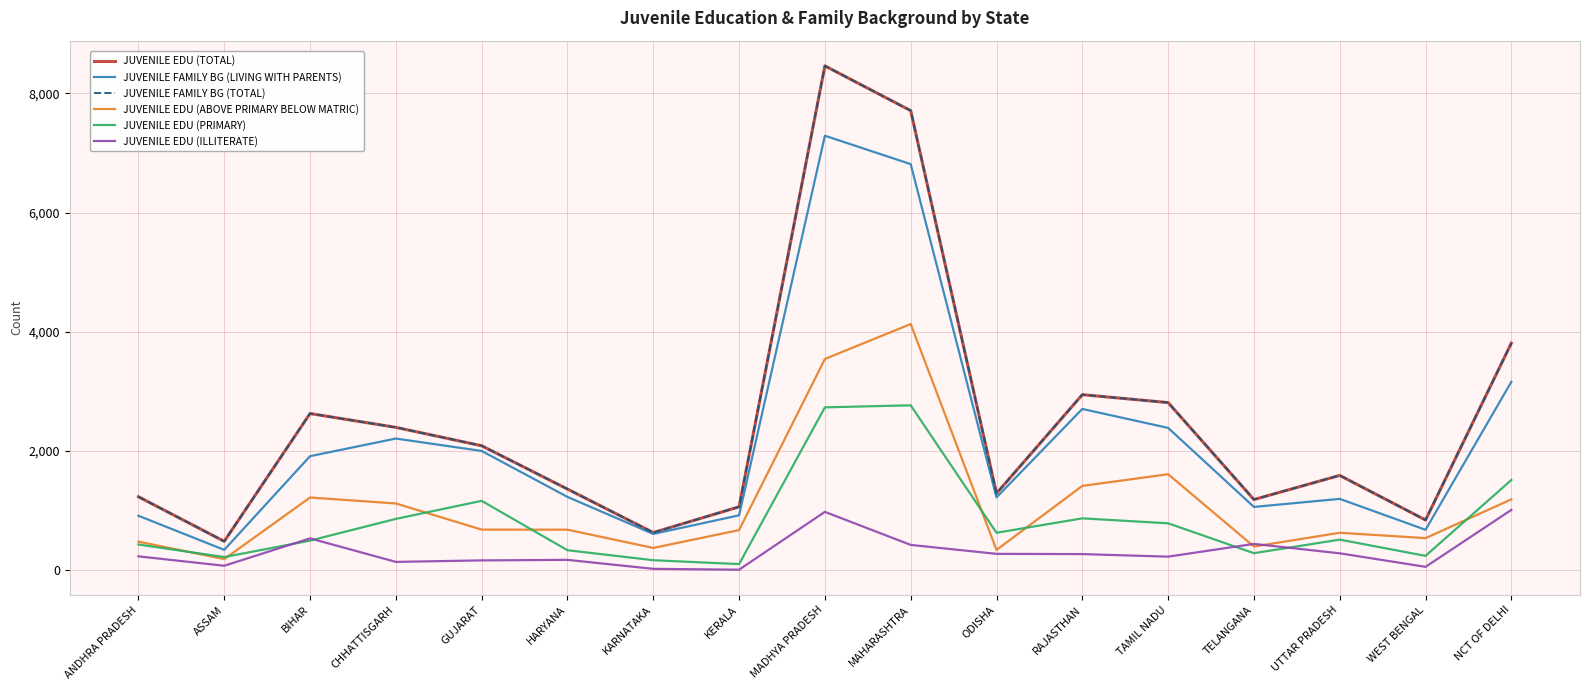

Is this an area chart (filled region under the line)?

No